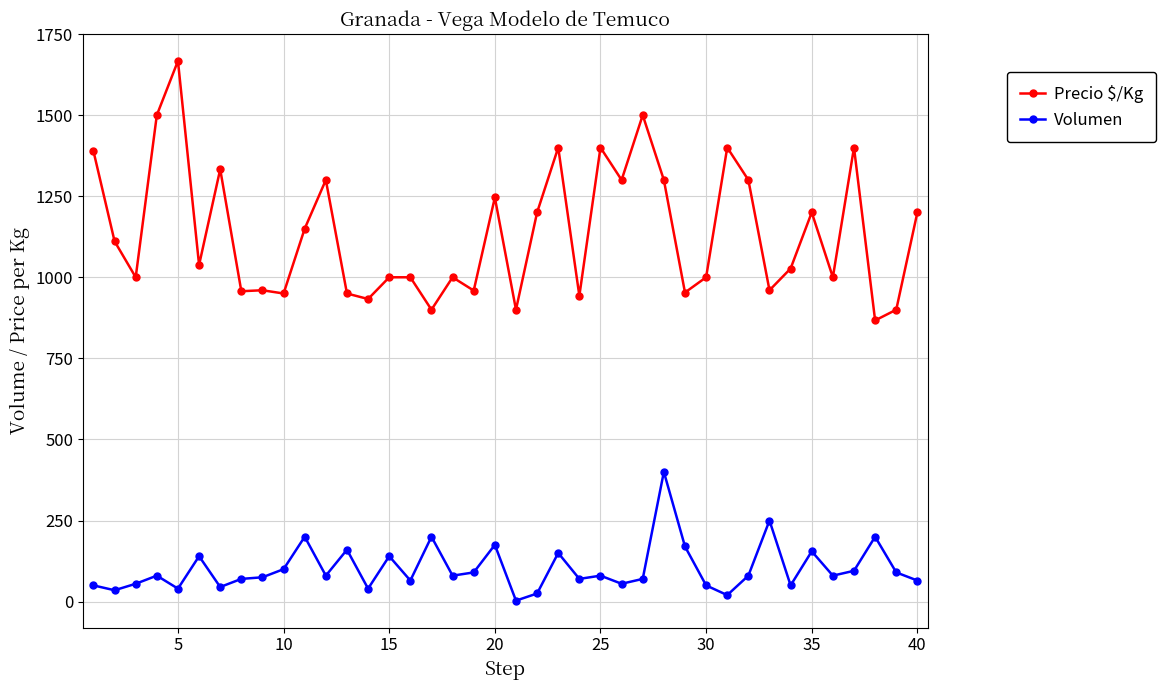

How many data points does each series have?

40